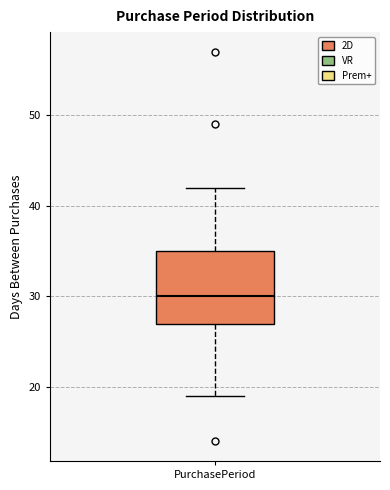

Read this box plot against the y-axis: the position of the median line, the range covered by the box, and the ends of both whiskers. The values are not printed on the chart, so give them approximately, as read against the axis.

median 30, box 27 to 35, whiskers 19 to 42